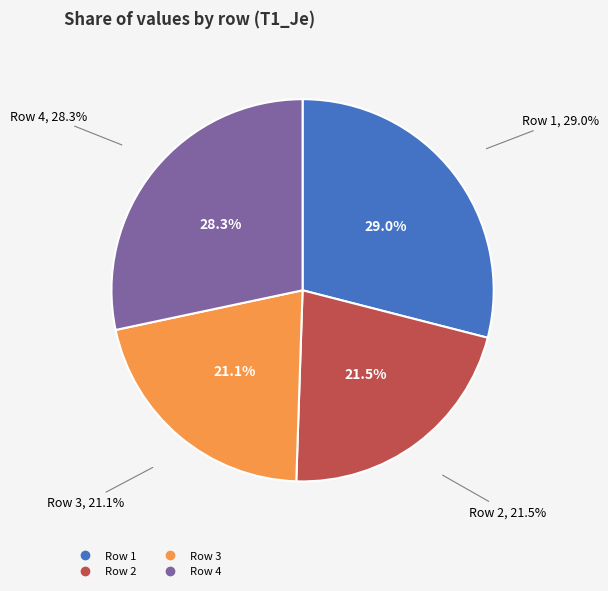

Combined, what portion of the pie is Row 2 and Row 3?

42.7%